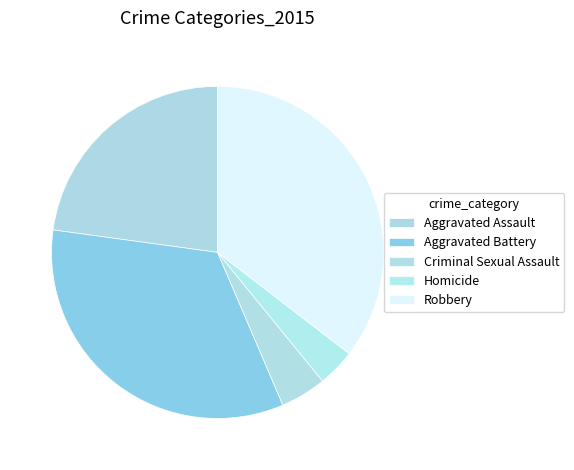

To the nearest percent, what is the difference between the largest and smallest slice percentages?

32%